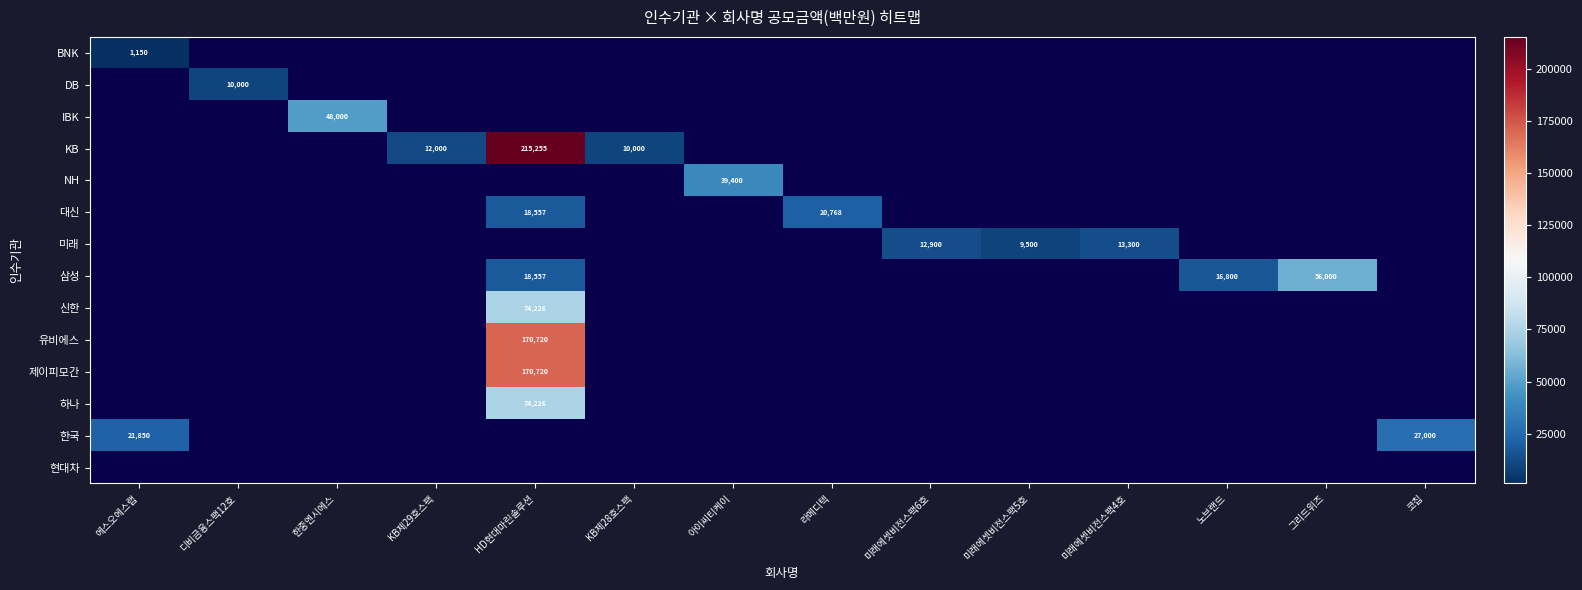

At how many categories does at least one series exceed 159198?

1